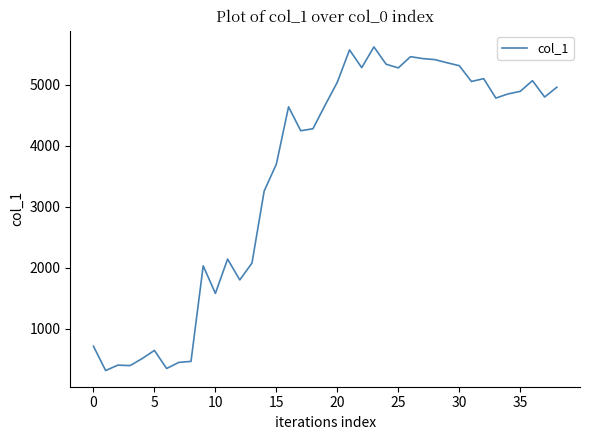

What is the maximum value shown in the chart?

5624.3